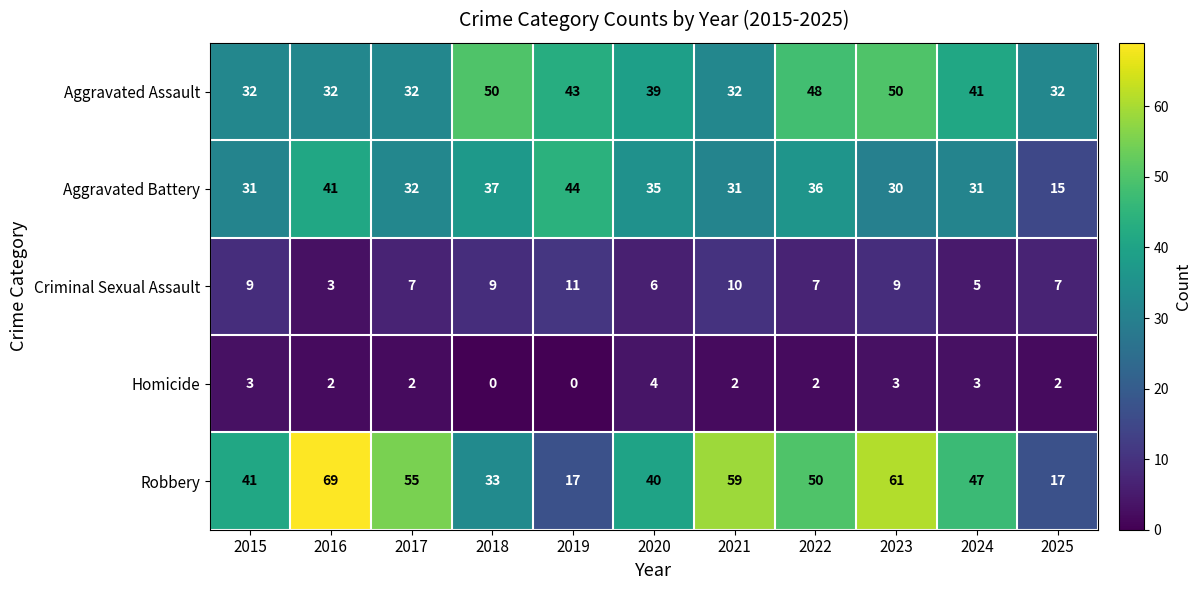

Which series has the largest range (max minus min)?

Robbery